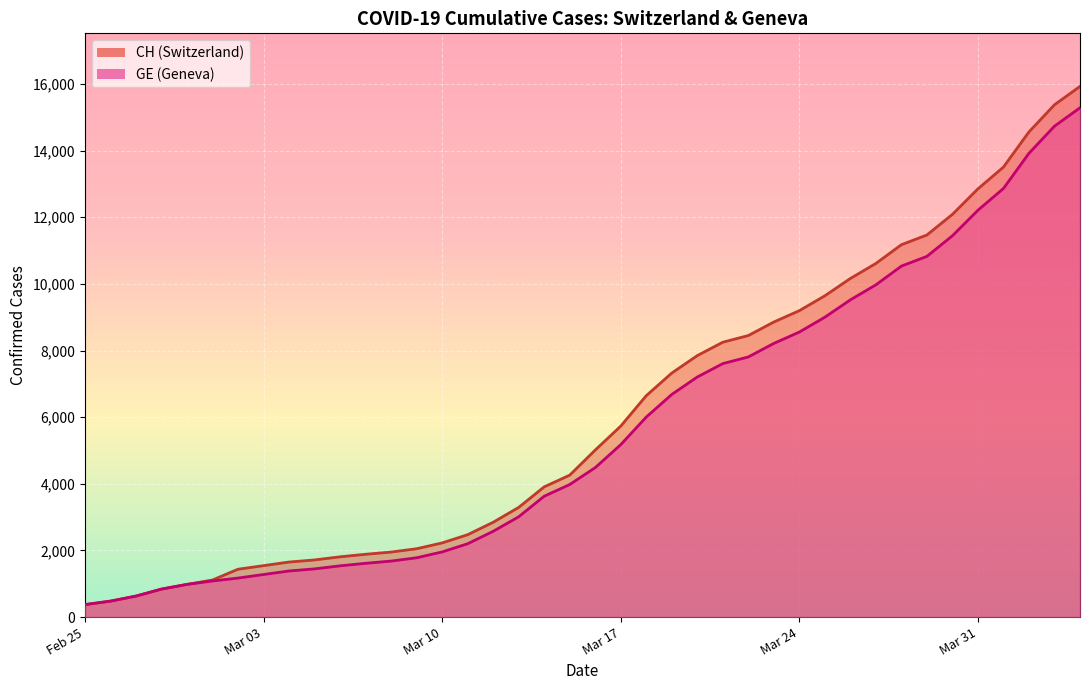

What is the spread (max minus min) of values at Mar 31?

642